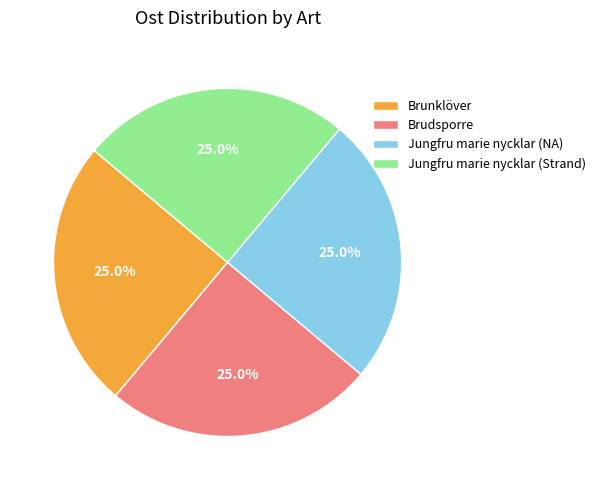

What percentage is NOT represented by Brudsporre?

75.0%